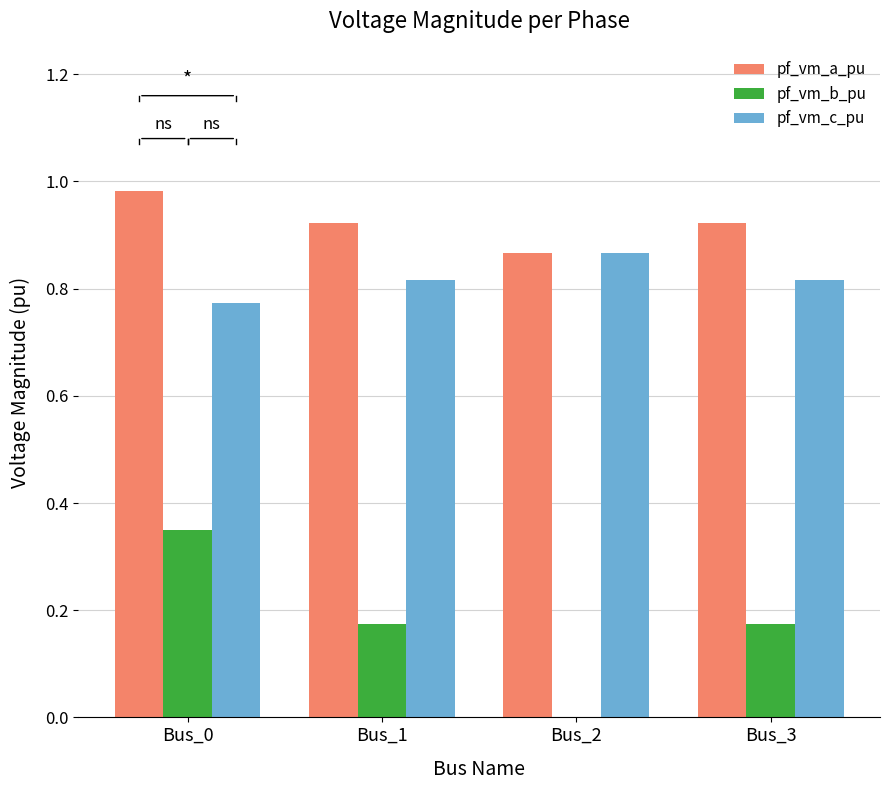

What is the spread (max minus min) of values at Bus_1?

0.7